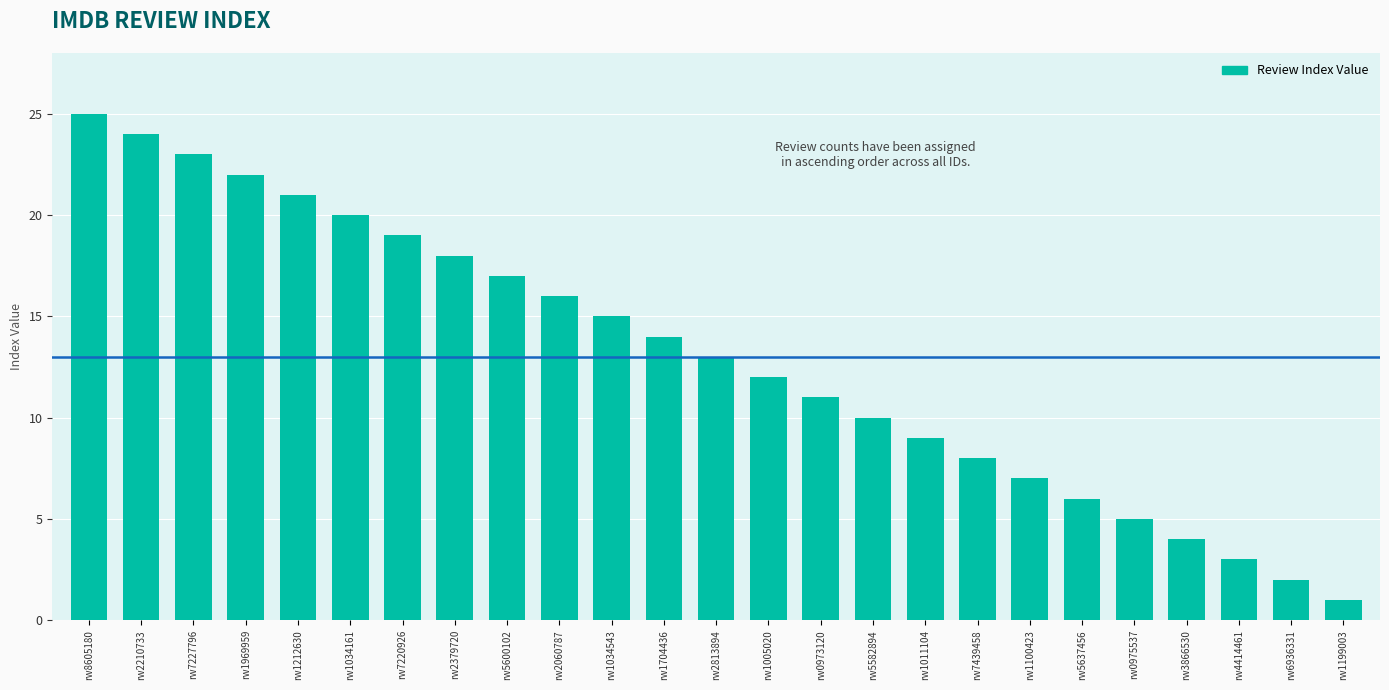

What is the sum of the values at rw5637456 and rw6936331?

8